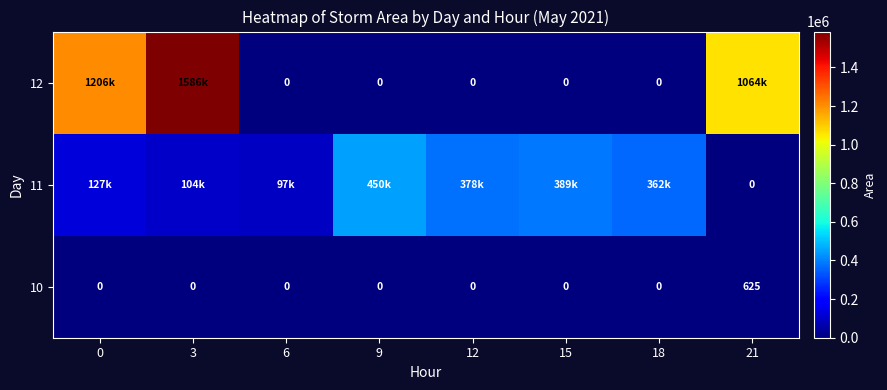

What is the maximum value shown in the chart?

1585625